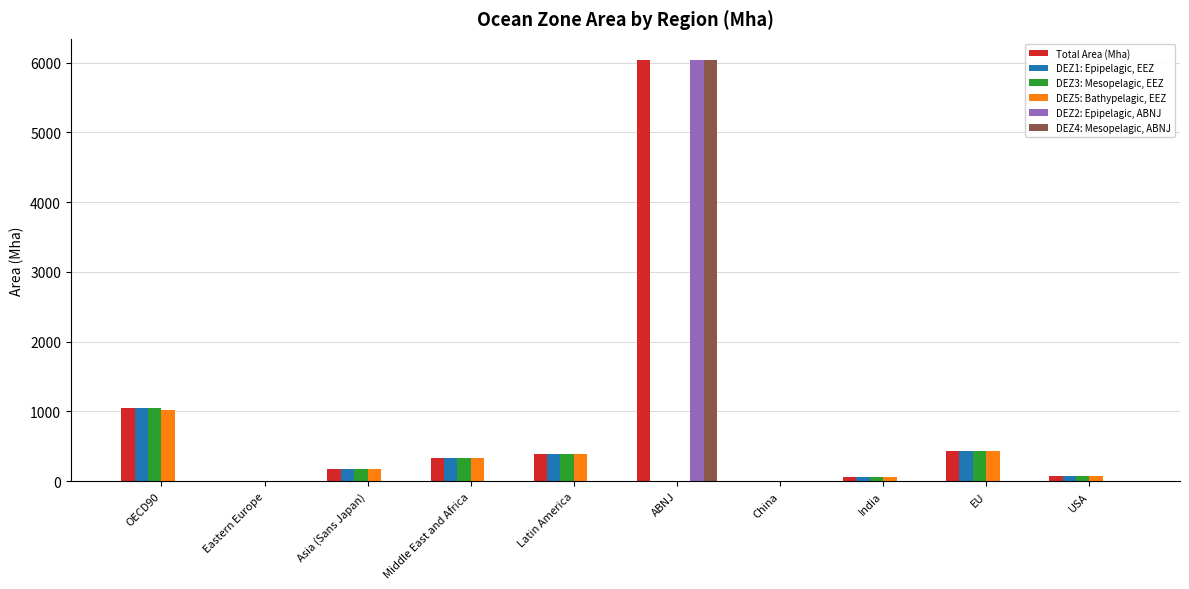

The DEZ4: Mesopelagic, ABNJ series shows 0.0 at EU. True or false?

True